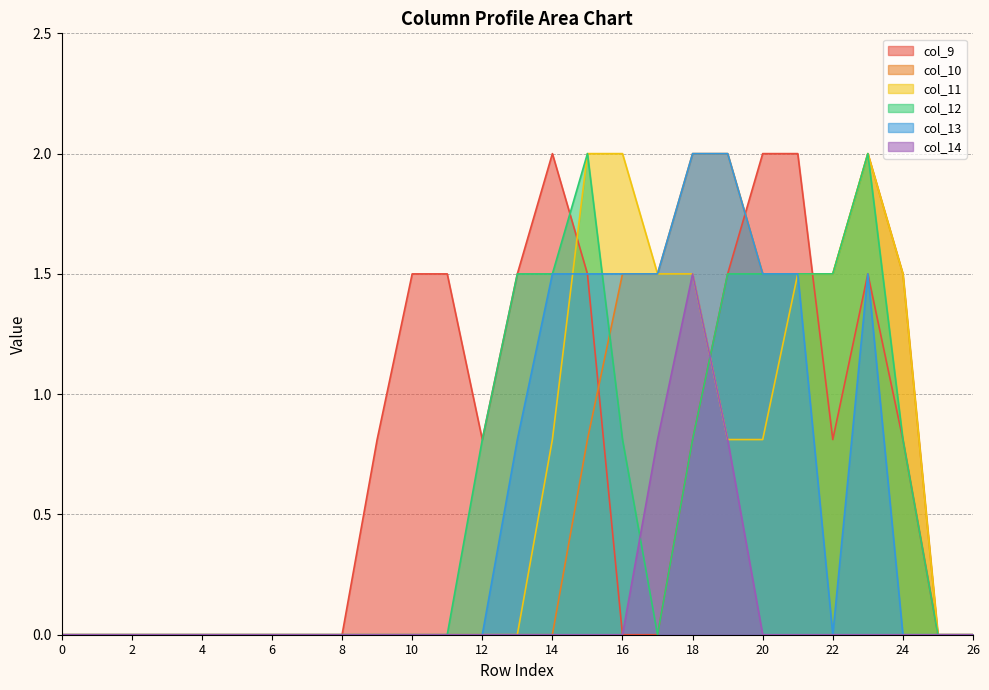

Is it true that col_14 equals 0.8 at 7?

False